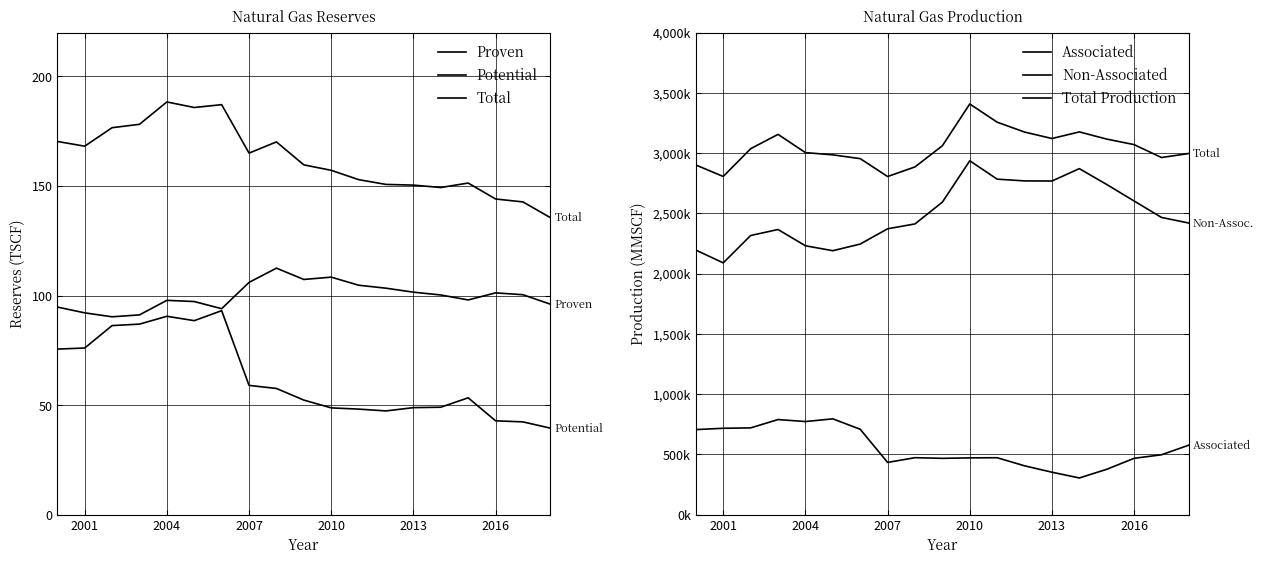

True or false: Total Production and Potential cross at least once.

False